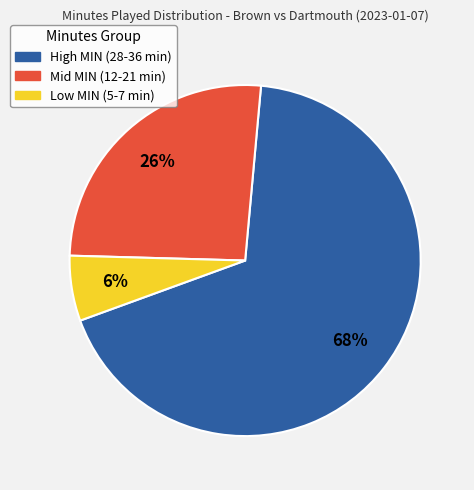

To the nearest percent, what is the average slice percentage?

33%